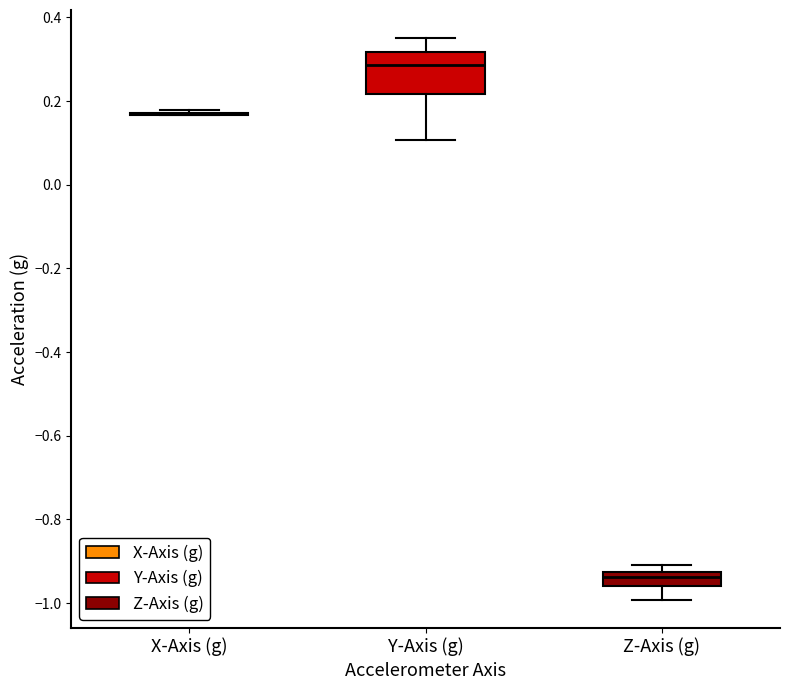

Comparing the boxes themselves (not the whiskers), which one is the tallest?

Y-Axis (g)